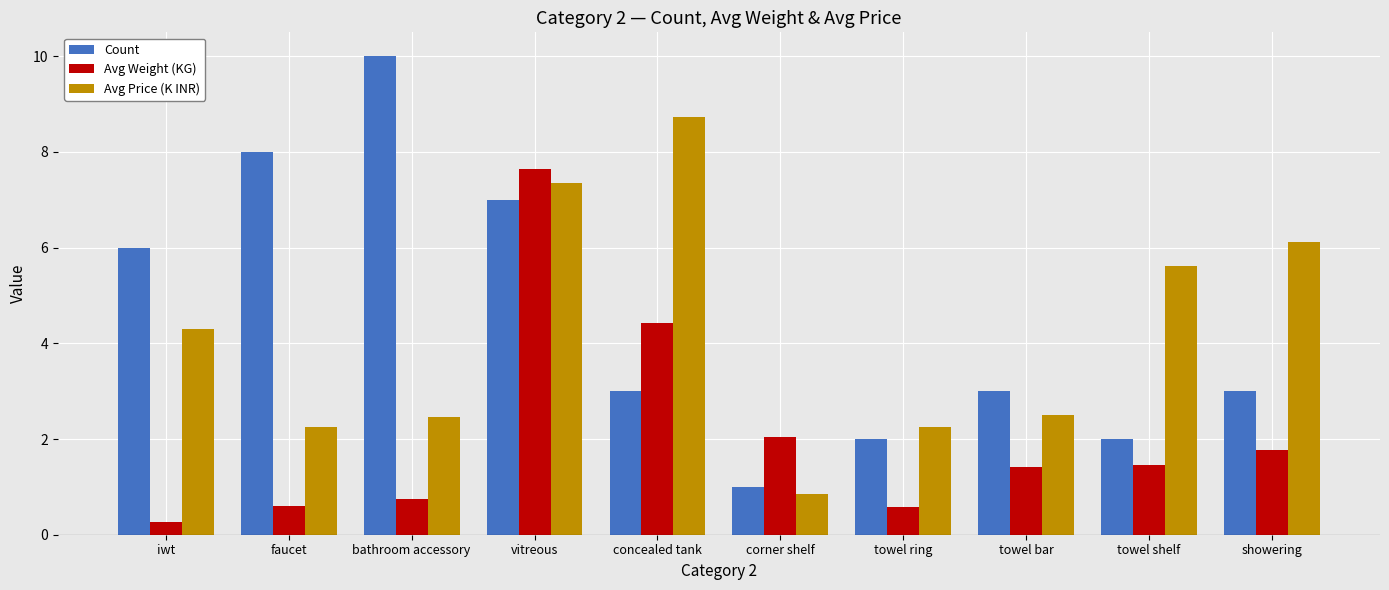

The Count series shows 1.8 at towel bar. True or false?

False